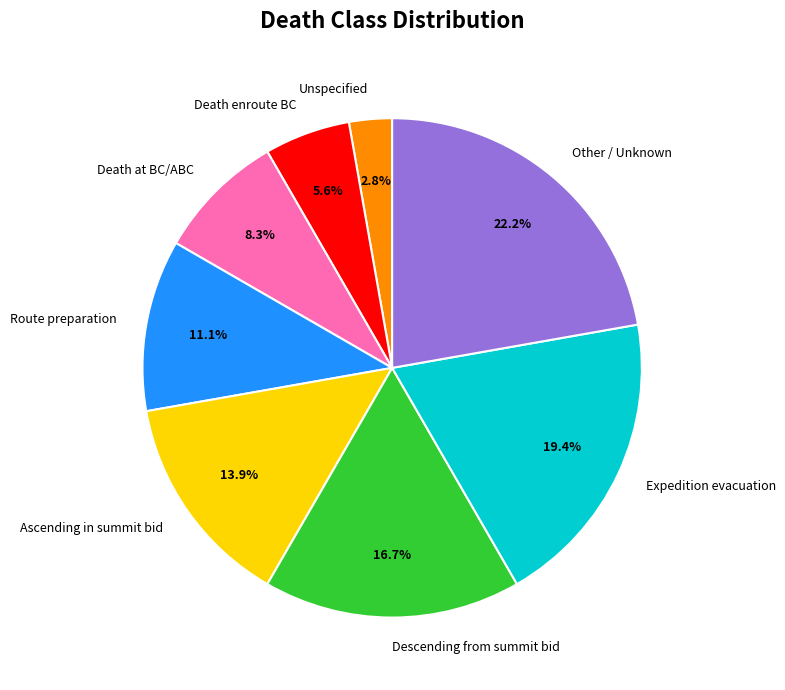

To the nearest percent, what percentage of the pie is Descending from summit bid?

17%